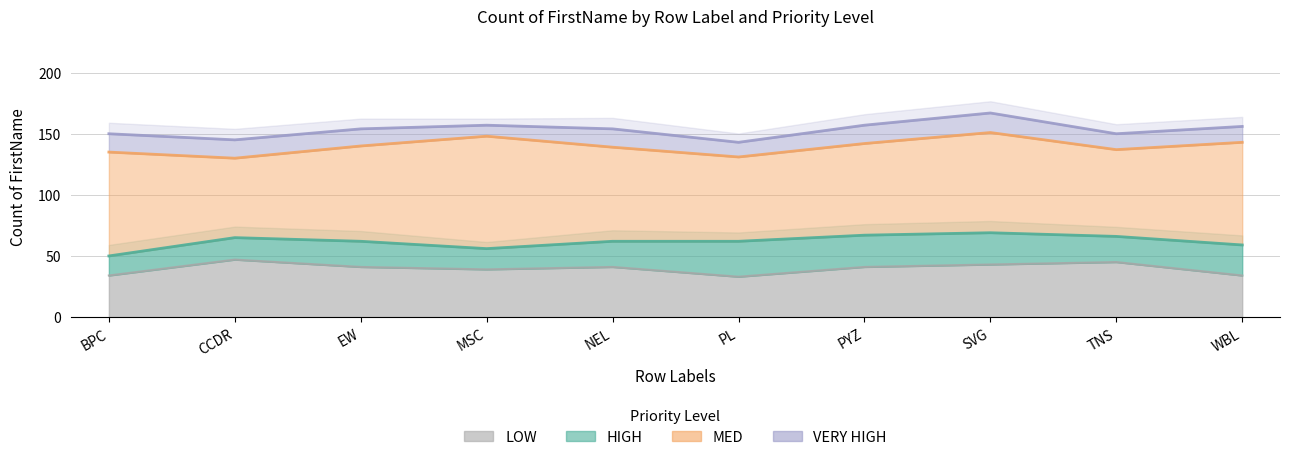

Count the number of categories in the chart.

10